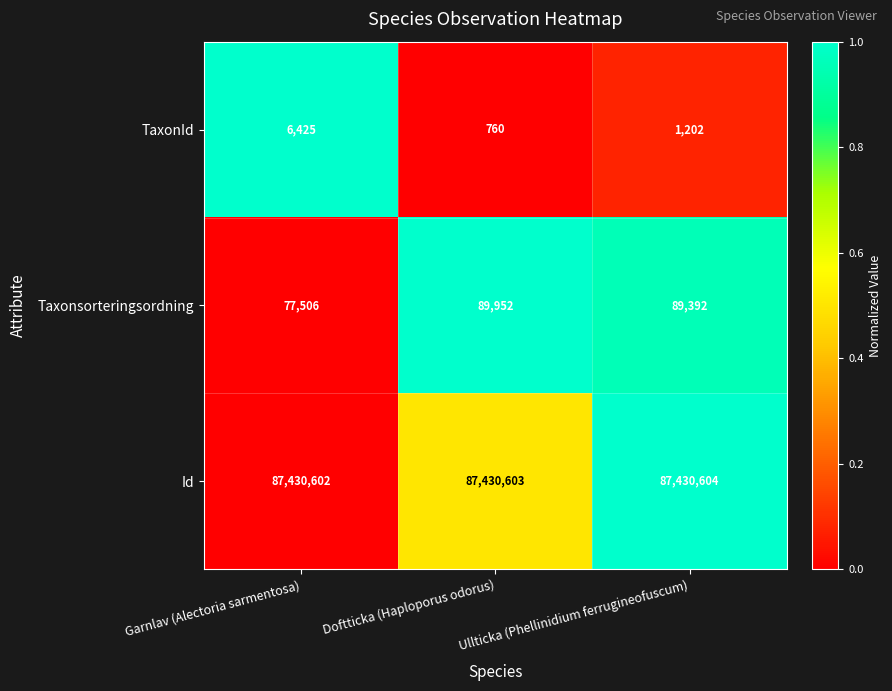

At how many categories does at least one series exceed 58038399?

3